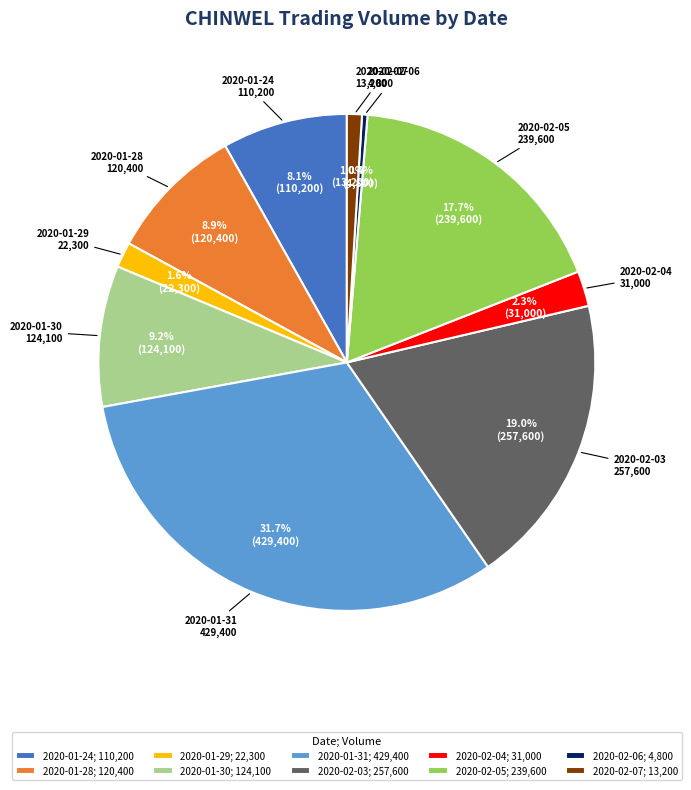

Count the number of slices in the pie.

10